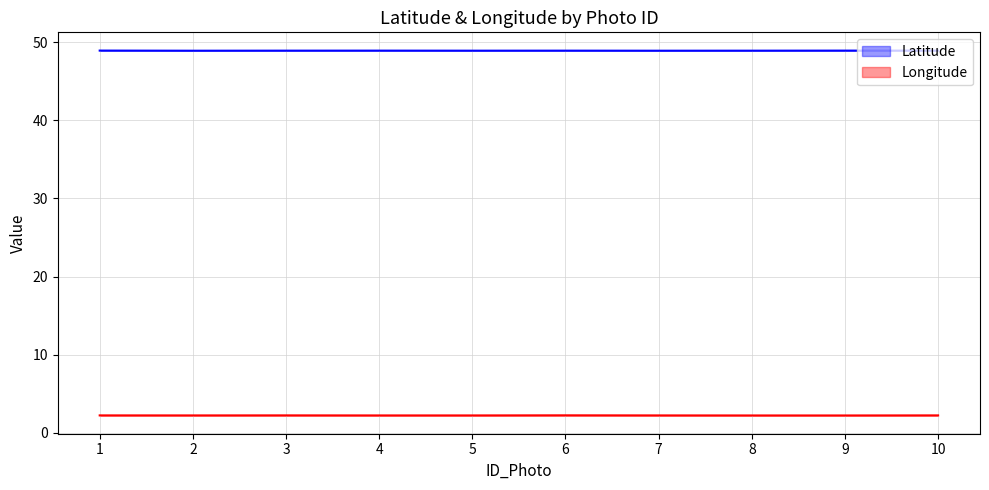

Rank the series at 6 from highest to lowest value.

Latitude, Longitude